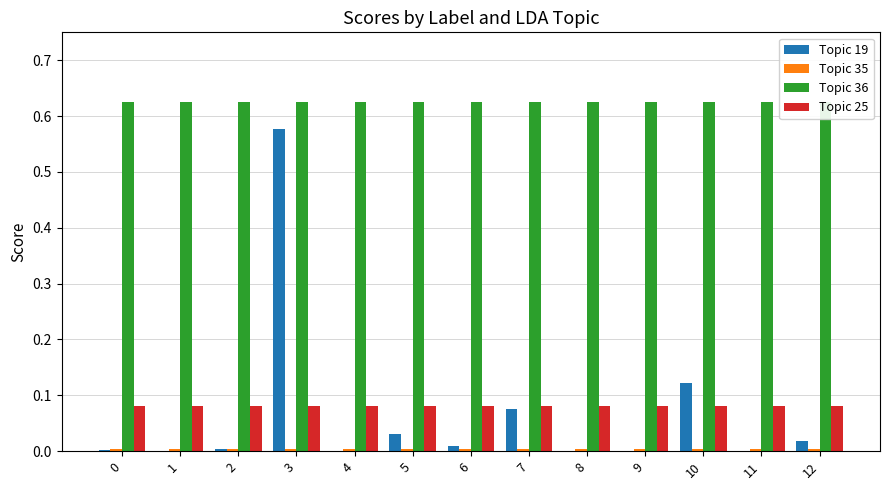

At which category is the sum across all series the highest?

3